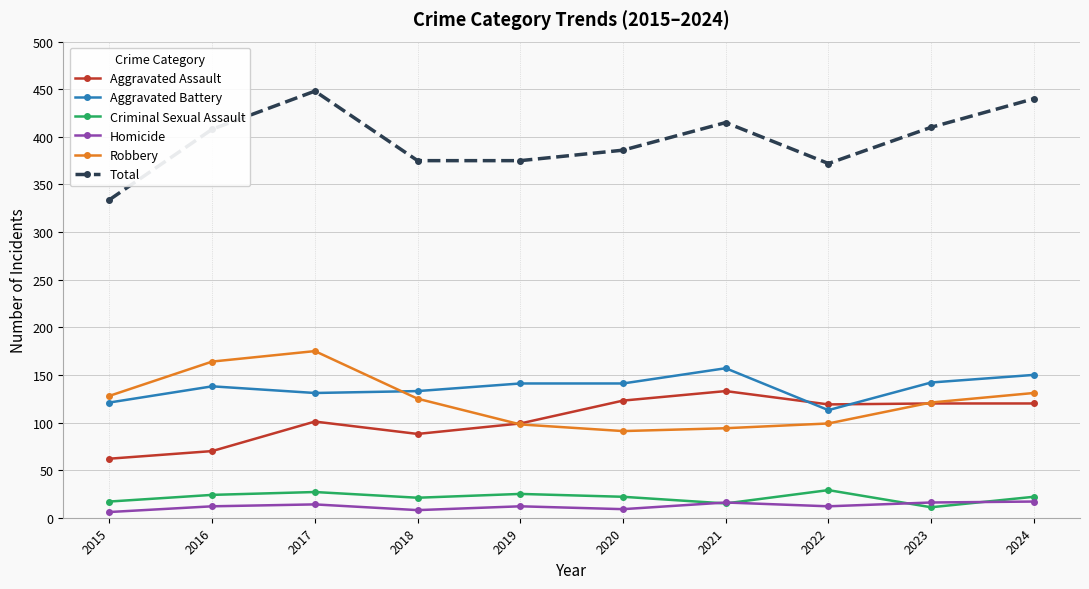

What is the average value of the Aggravated Battery series?

137